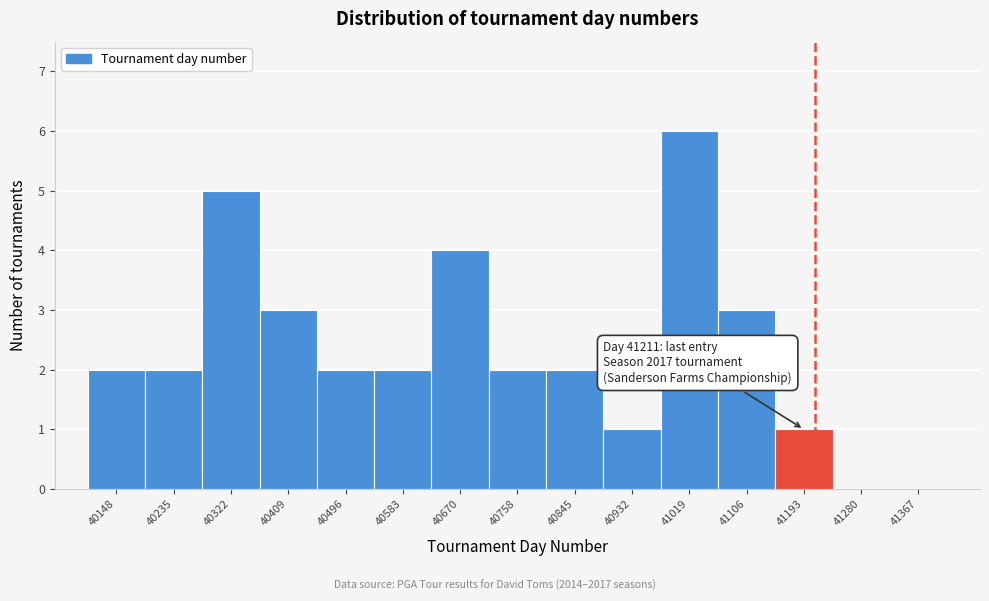

Which range on the x-axis has the tallest bar?

40980 to 41060